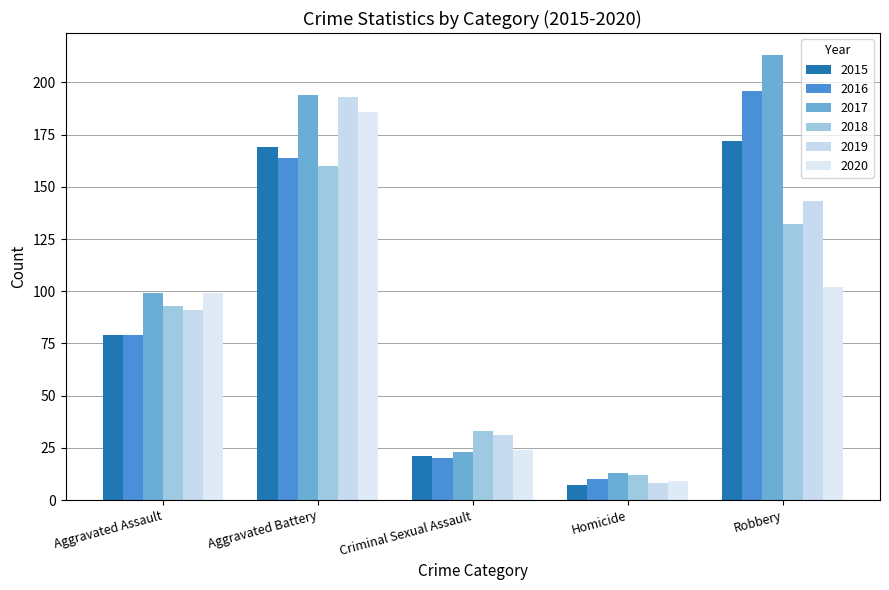

What is the value of the 2017 bar at the 3rd from the left?

23